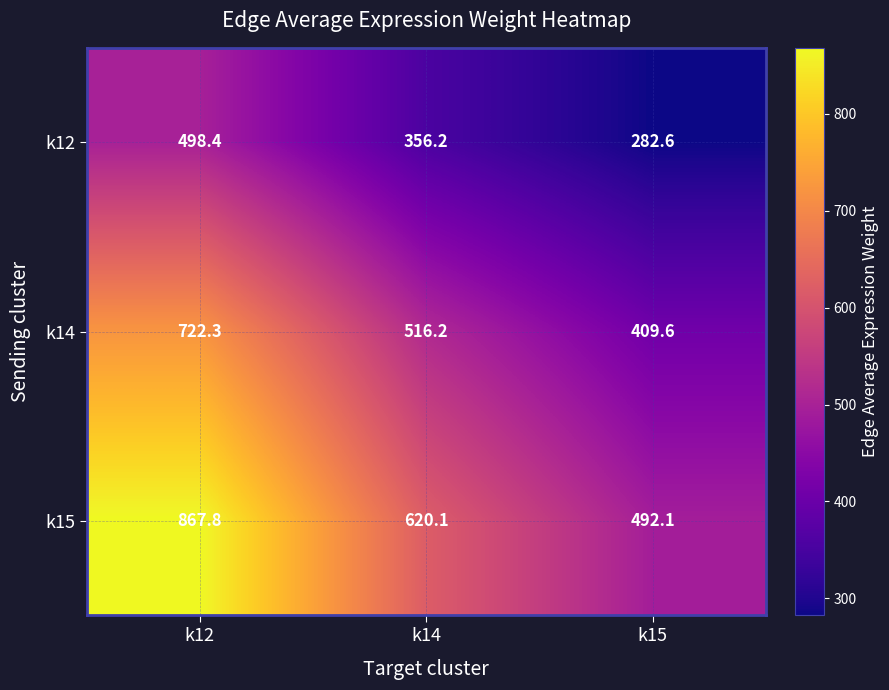

Which series changed the most between k12 and k15?

k15